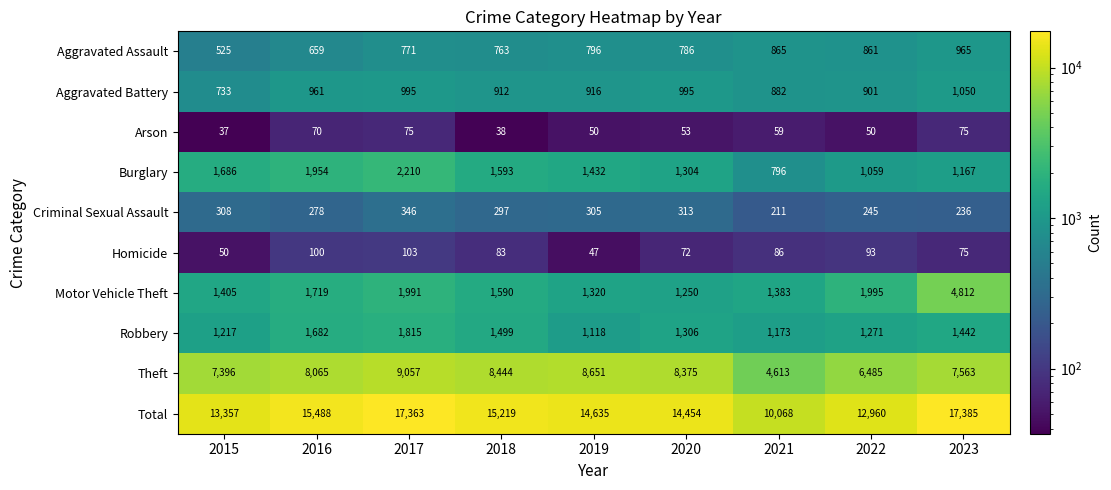

Read the Arson value at 2023, to the nearest 10.

80